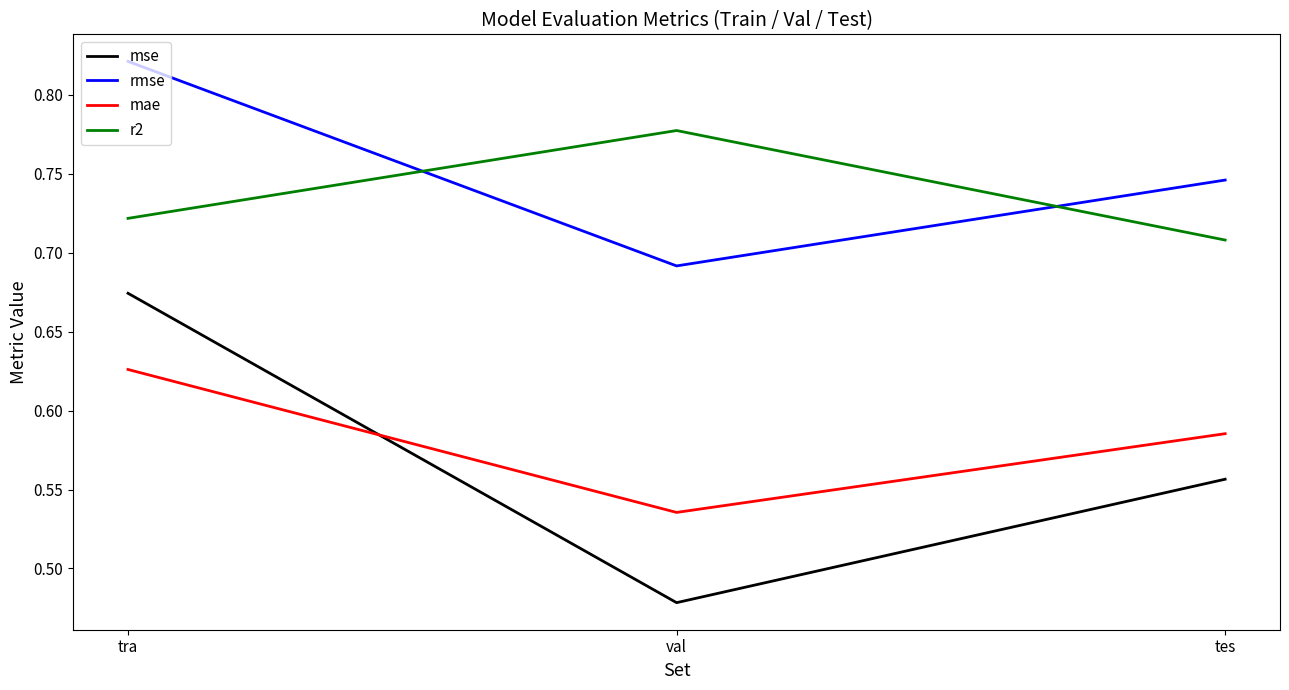

Rank the series at tra from highest to lowest value.

rmse, r2, mse, mae